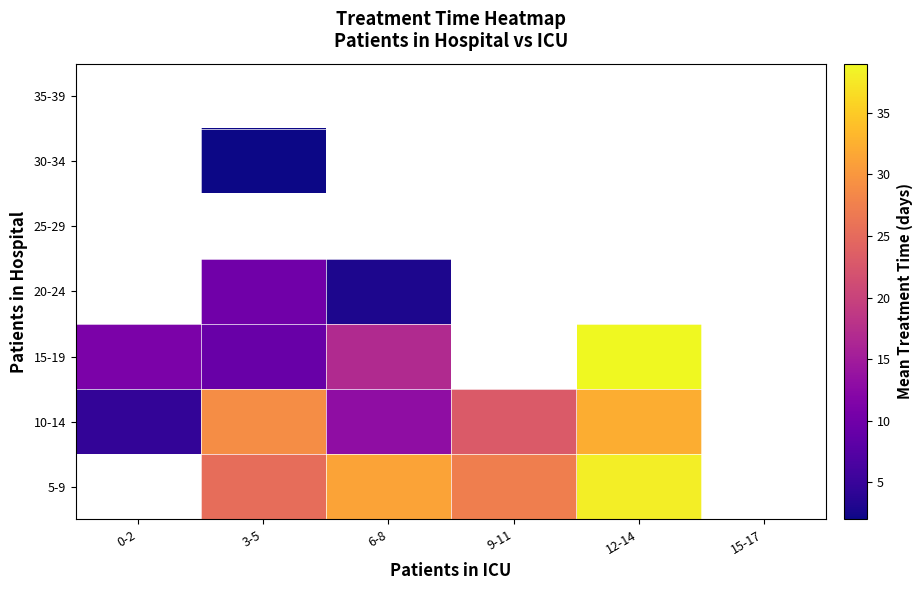

What is the sum of the 10-14 values at 3-5 and 9-11?

52.0